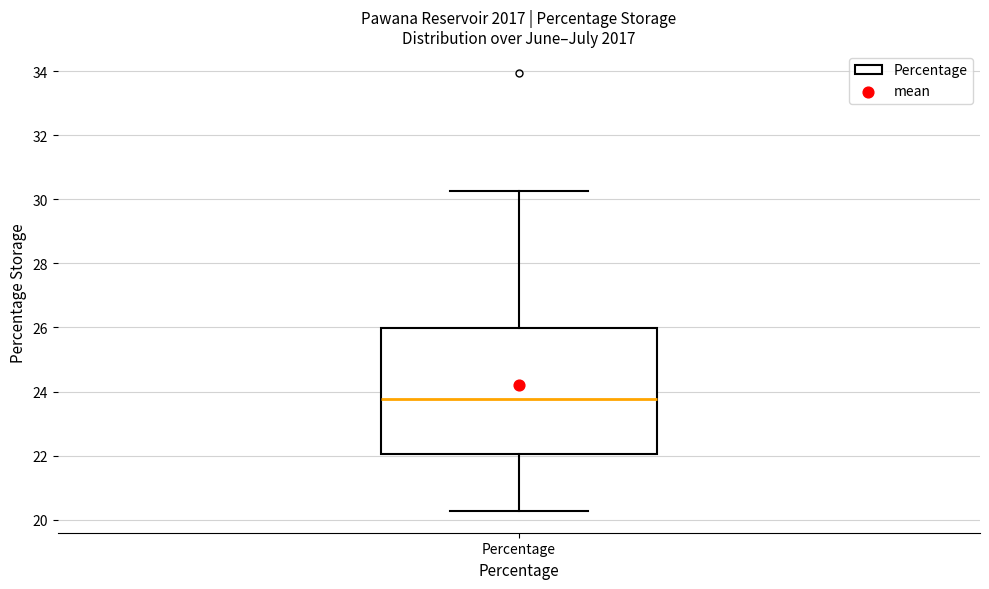

Transcribe this box plot: give where the median line is, the range the box spans, and where the two whiskers end, as read against the y-axis. The values are not printed on the chart, so give them approximately, as read against the axis.

median 23.8, box 22.0 to 26.0, whiskers 20.2 to 30.2